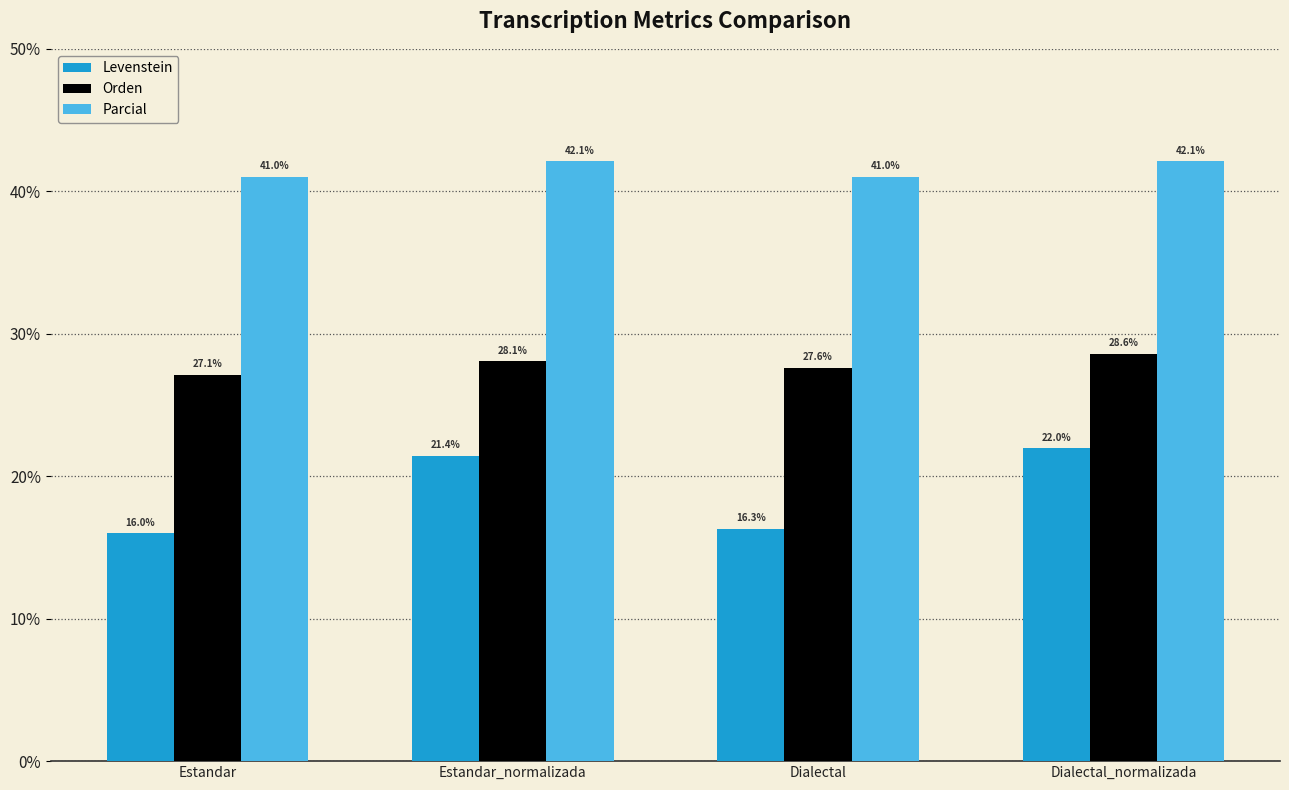

Which series changed the most between Dialectal and Dialectal_normalizada?

Levenstein